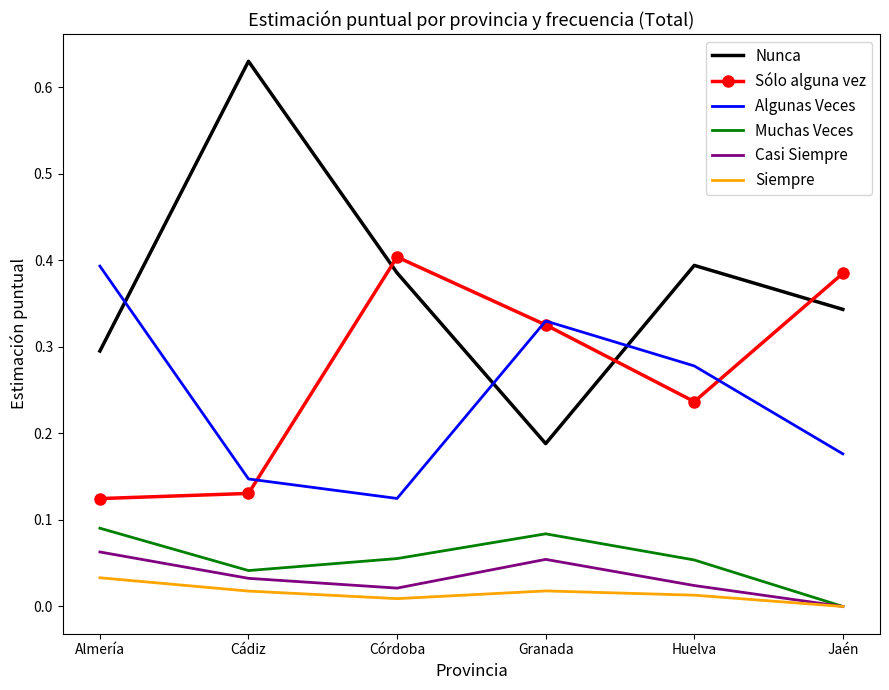

Is it true that Sólo alguna vez equals 0.2 at Cádiz?

False